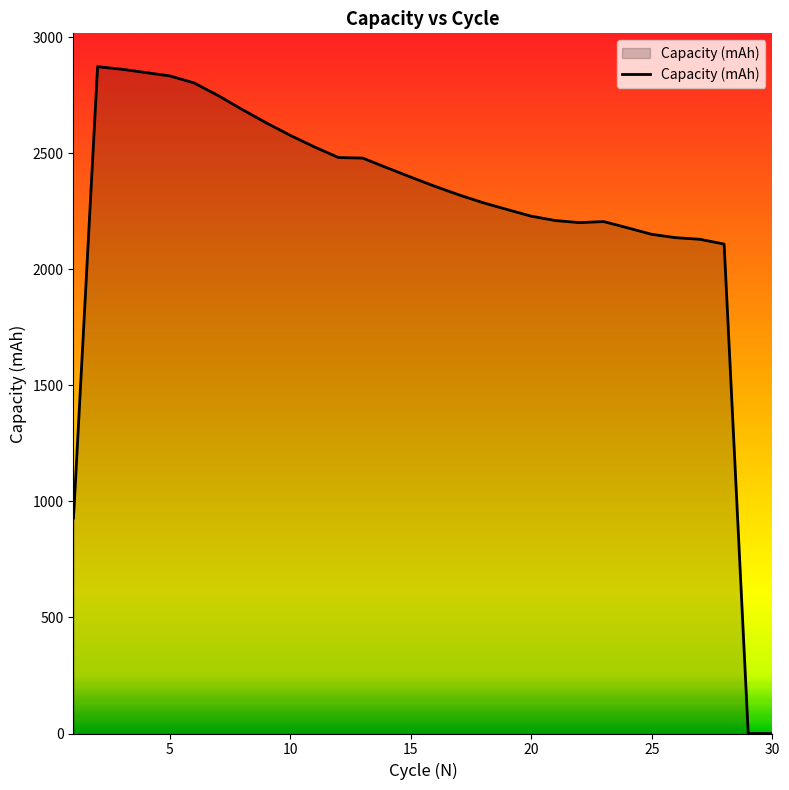

What is the difference between the maximum and minimum values?

2873.5